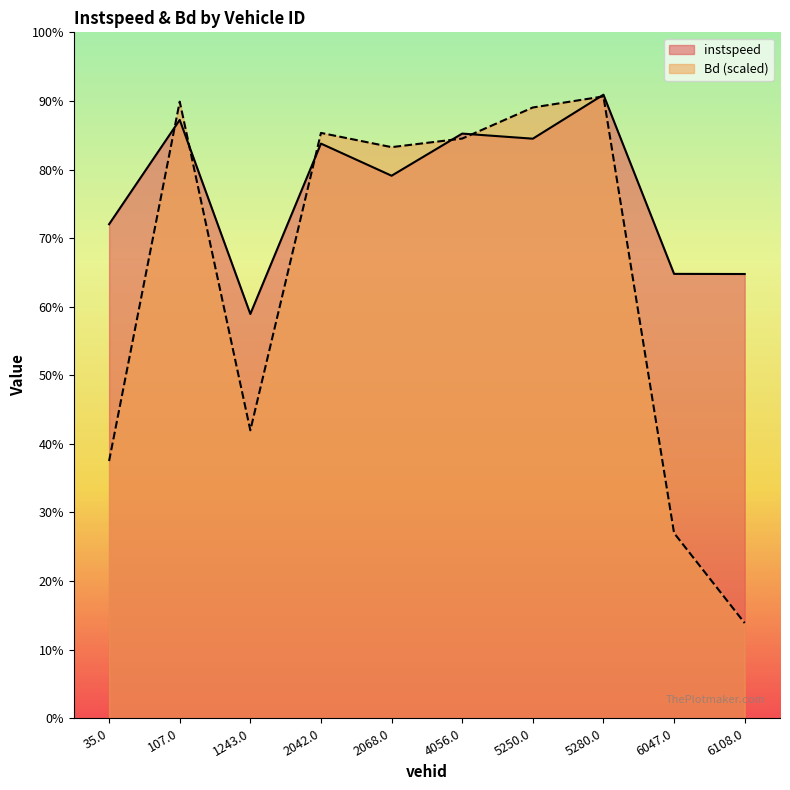

Is the value of Bd at 6108.0 greater than the value of instspeed at 6108.0?

No